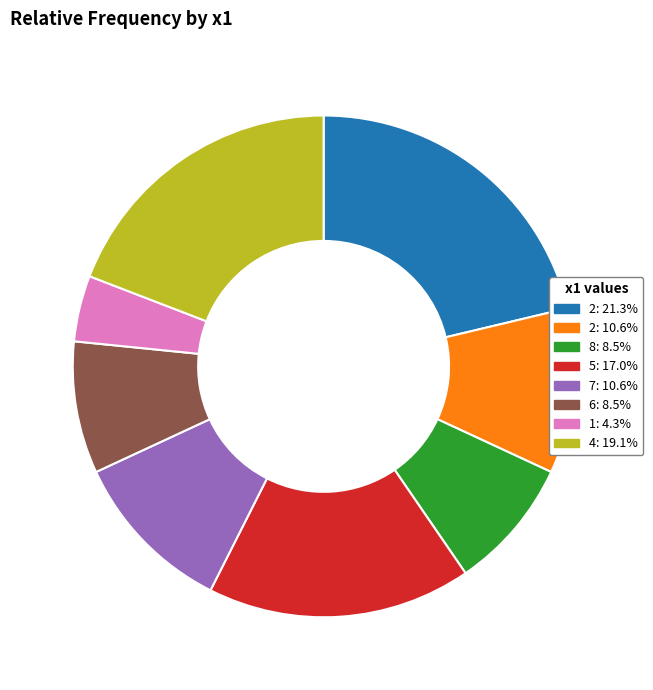

Is there any slice that represents more than half of the pie?

No